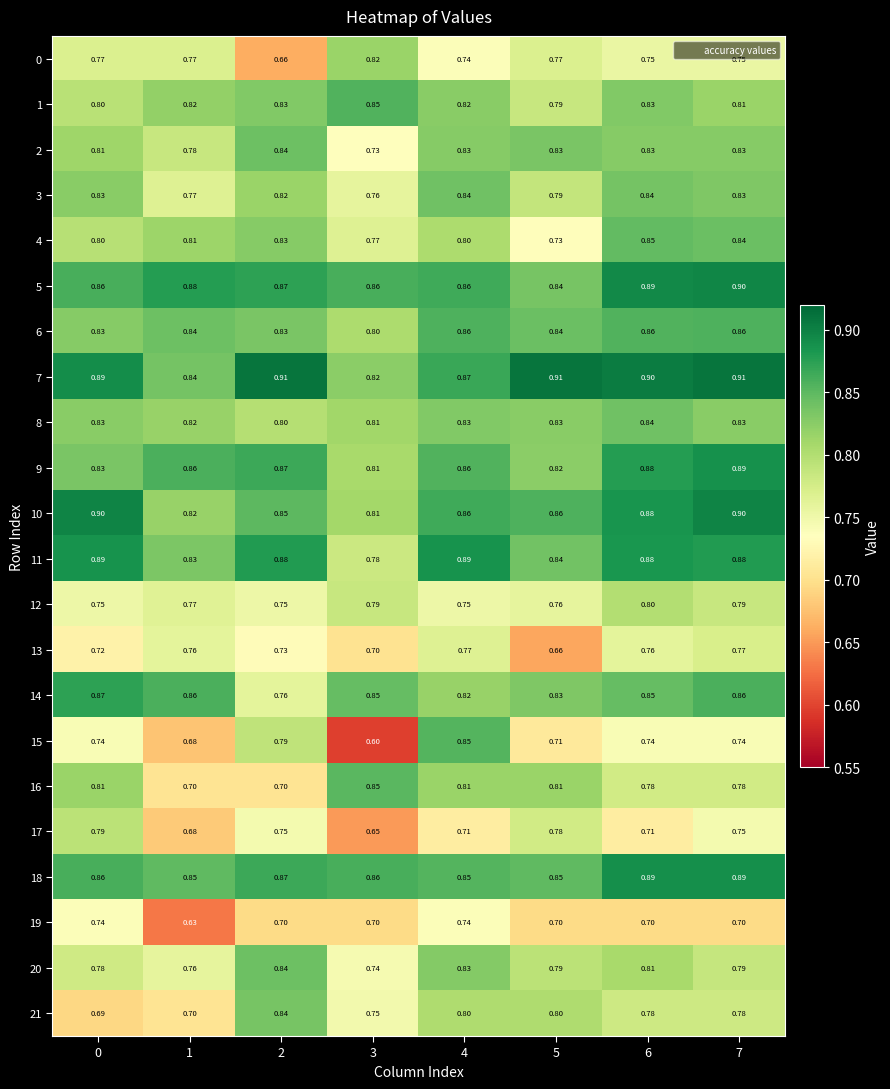

Is the value of 6 at 1 greater than the value of 4 at 2?

Yes